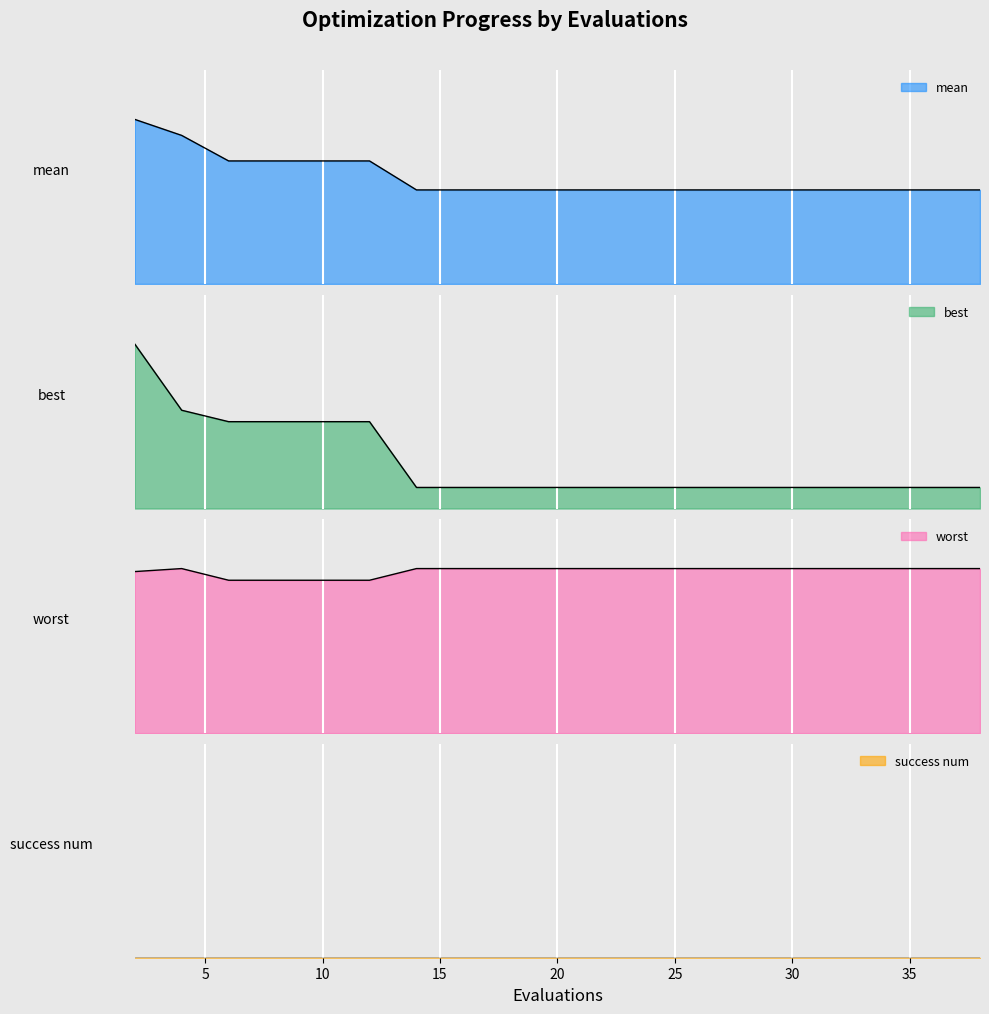

At which category does worst reach its first local peak?

4